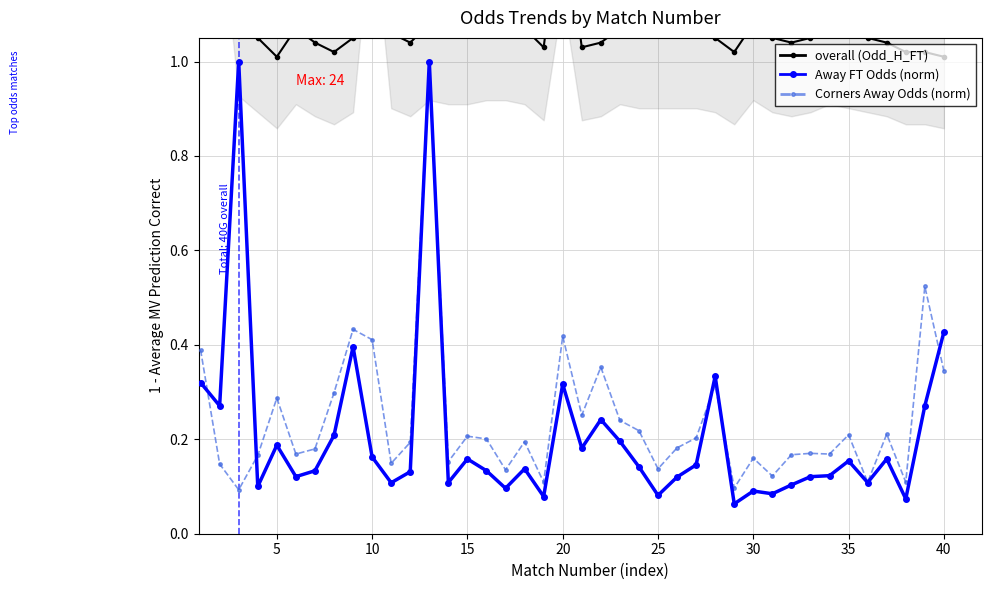

True or false: overall (Odd_H_FT) and Corners Away Odds (norm) intersect in this chart.

False